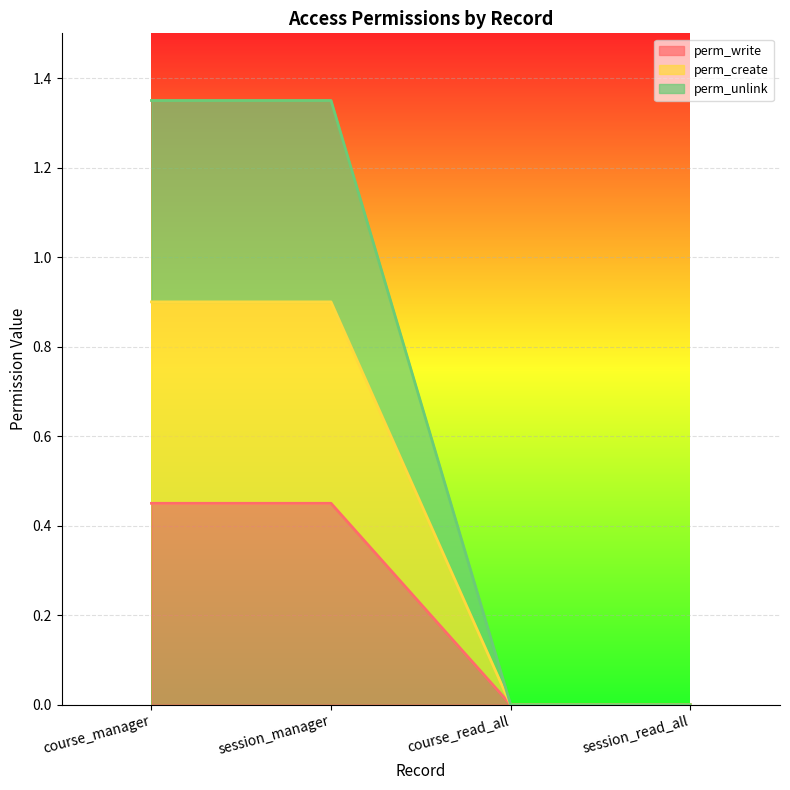

True or false: perm_write has a value of 0.8 at session_manager.

False